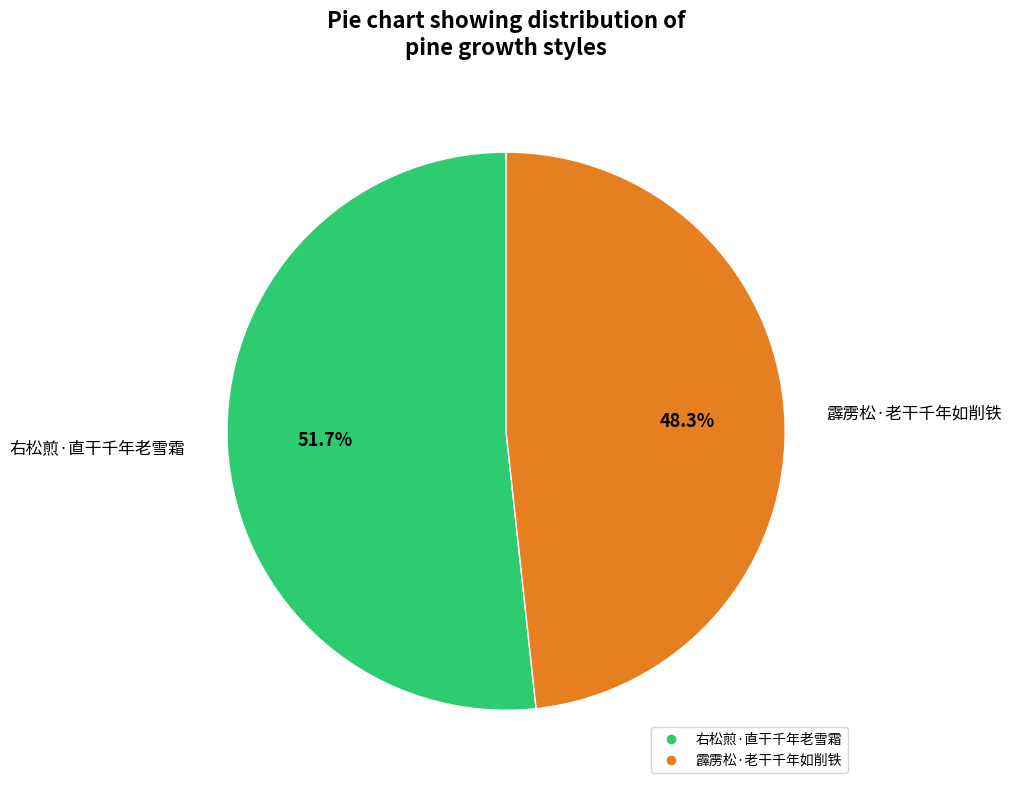

What is the total percentage of 右松煎·直干千年老雪霜 and 霹雳松·老干千年如削铁?

100.0%